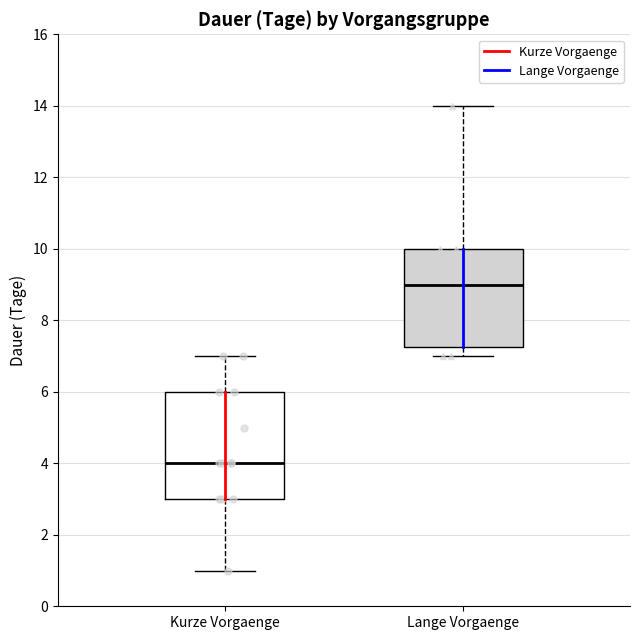

Which box's median line is the highest?

Lange Vorgaenge